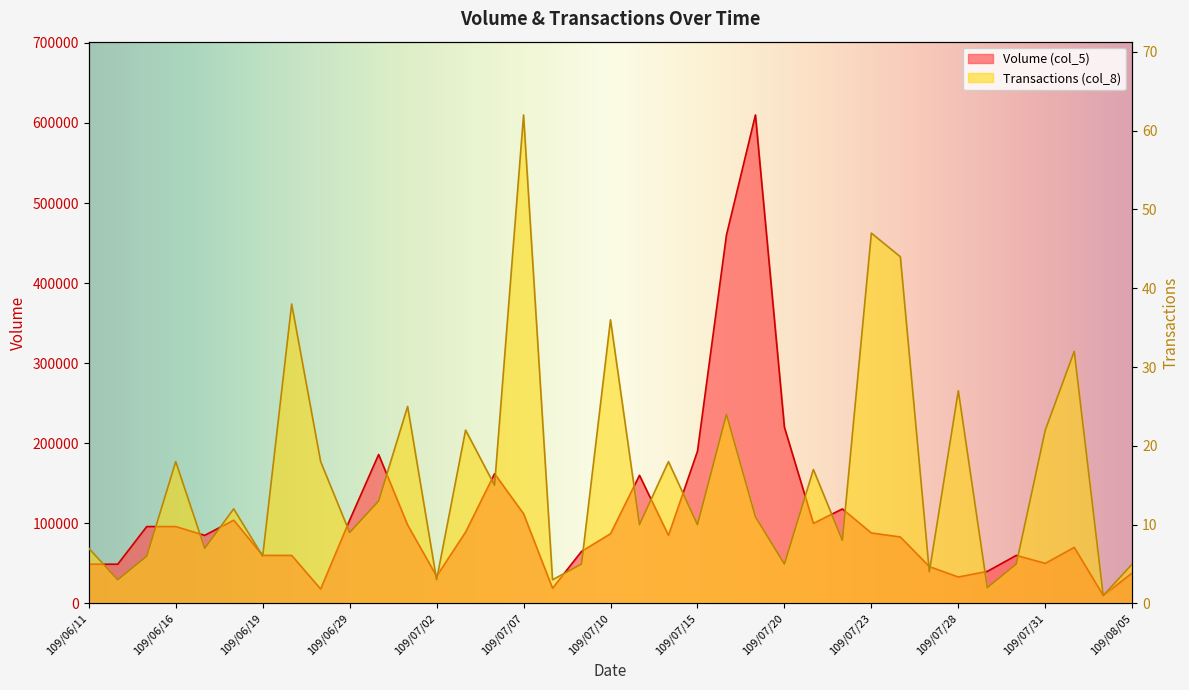

What value does the Transactions (col_8) series have at 109/06/30, to the nearest 5?

15